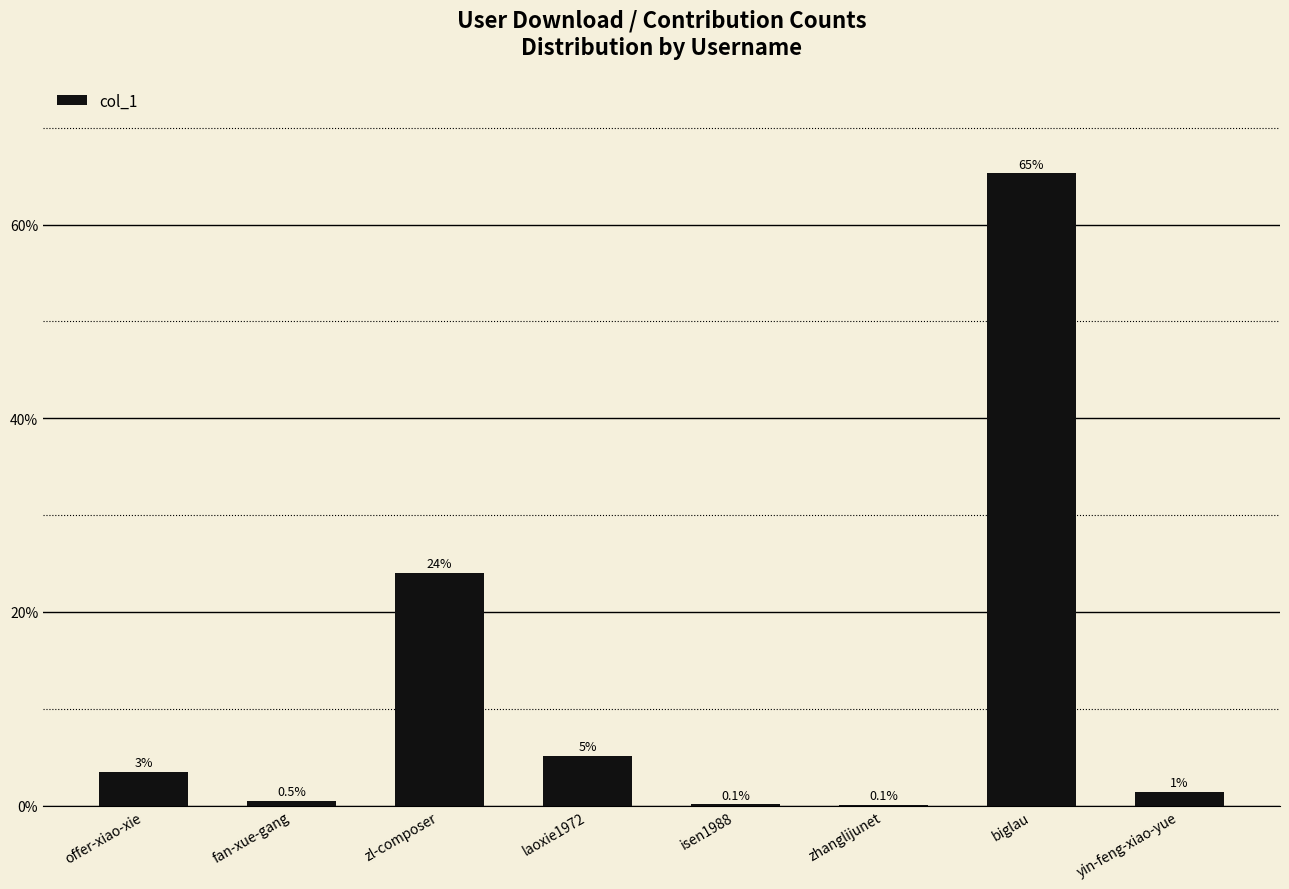

Between zhanglijunet and offer-xiao-xie, which is larger?

offer-xiao-xie